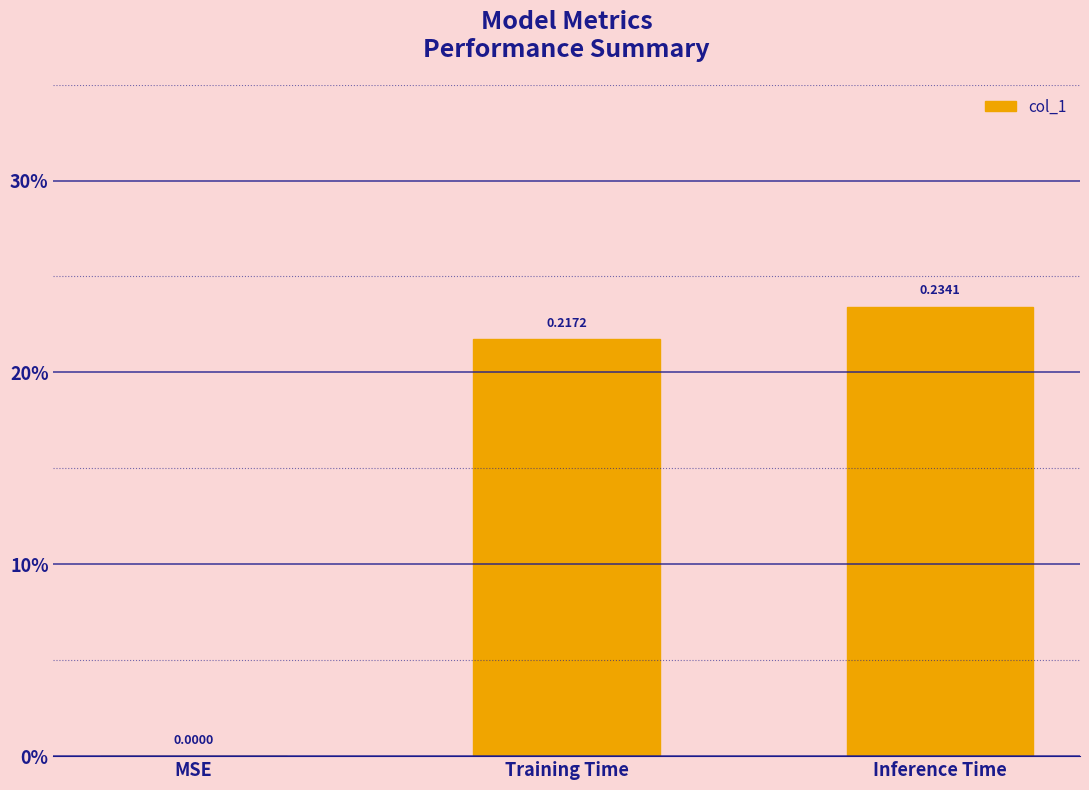

What is the difference between the maximum and minimum values?

0.2